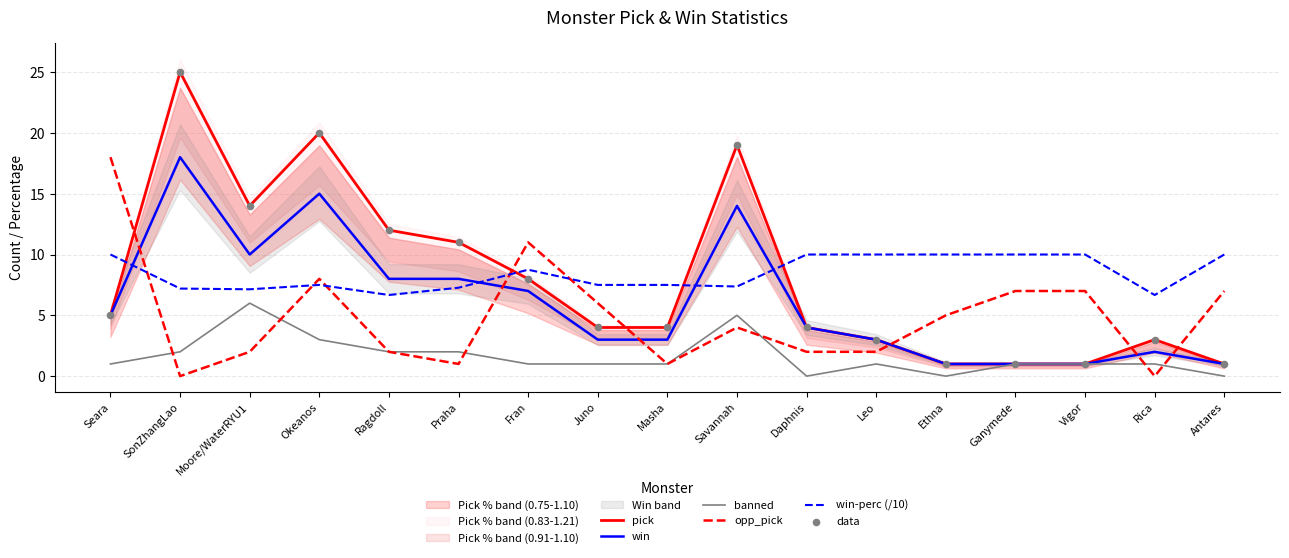

At how many categories does at least one series exceed 21?

1